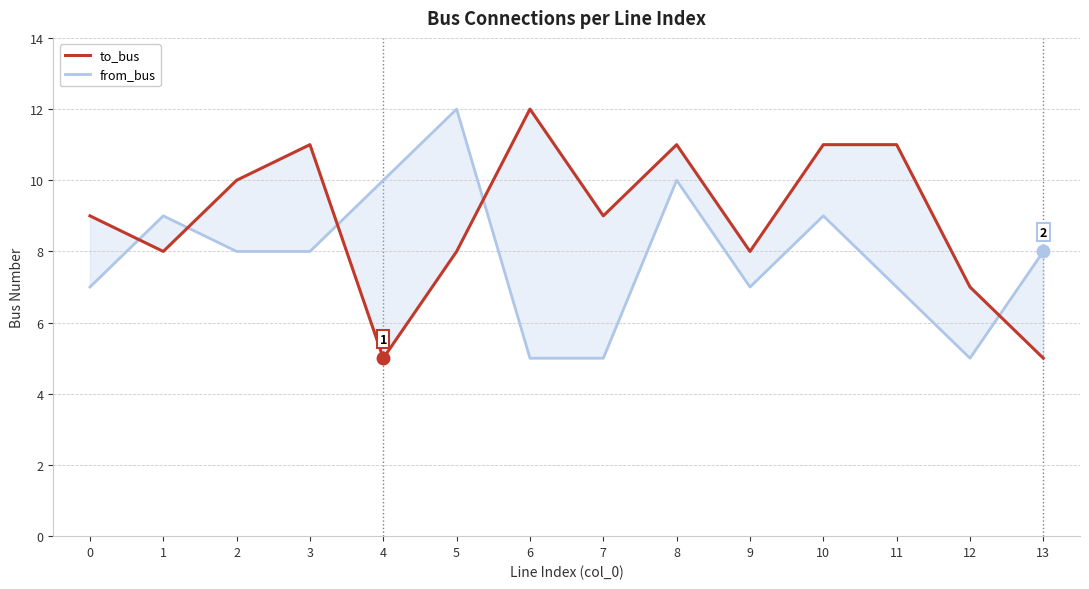

At 4, list the series in order from smallest to largest.

to_bus, from_bus